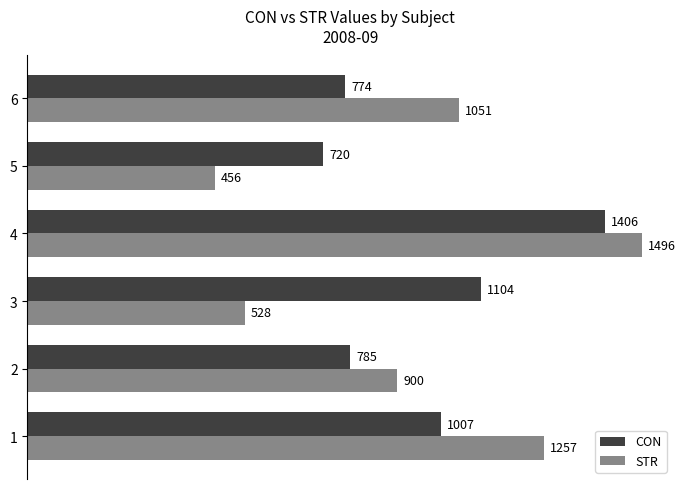

Between 2 and 3, which series saw the biggest shift?

STR